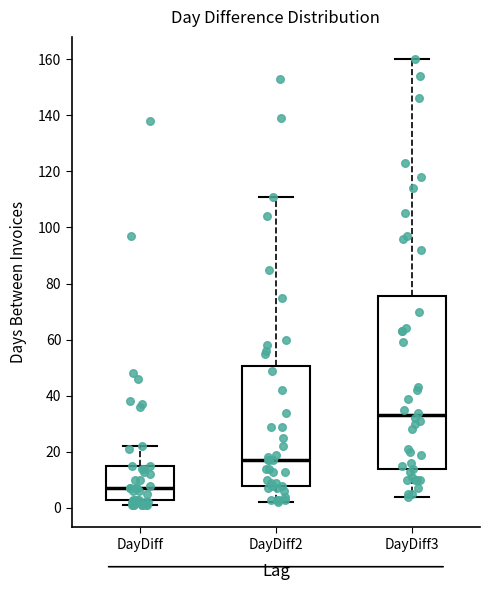

Which box has the highest median line?

DayDiff3